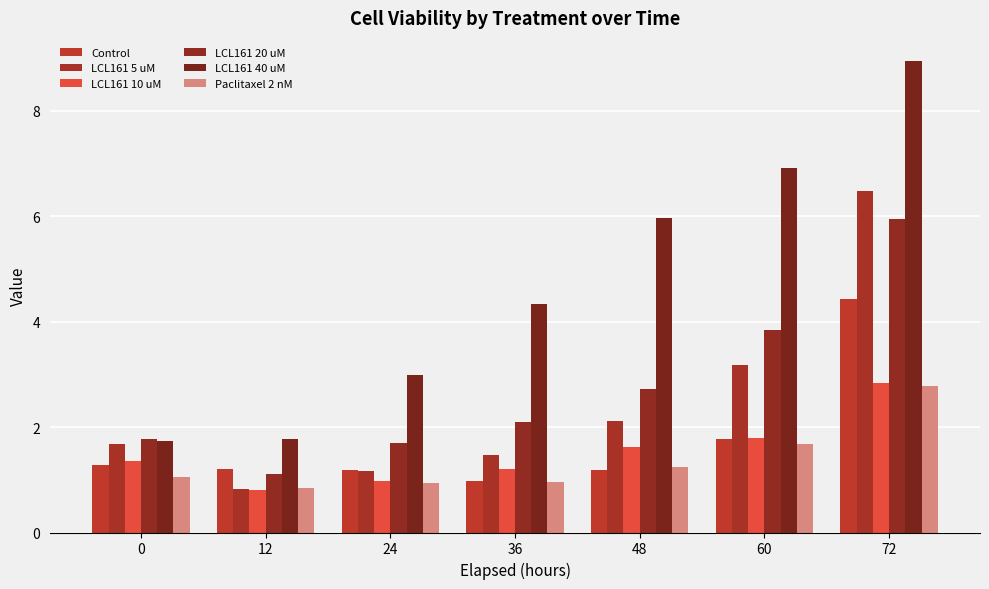

Rank the series by their maximum value, from lowest to highest.

Paclitaxel 2 nM, LCL161 10 uM, Control, LCL161 20 uM, LCL161 5 uM, LCL161 40 uM